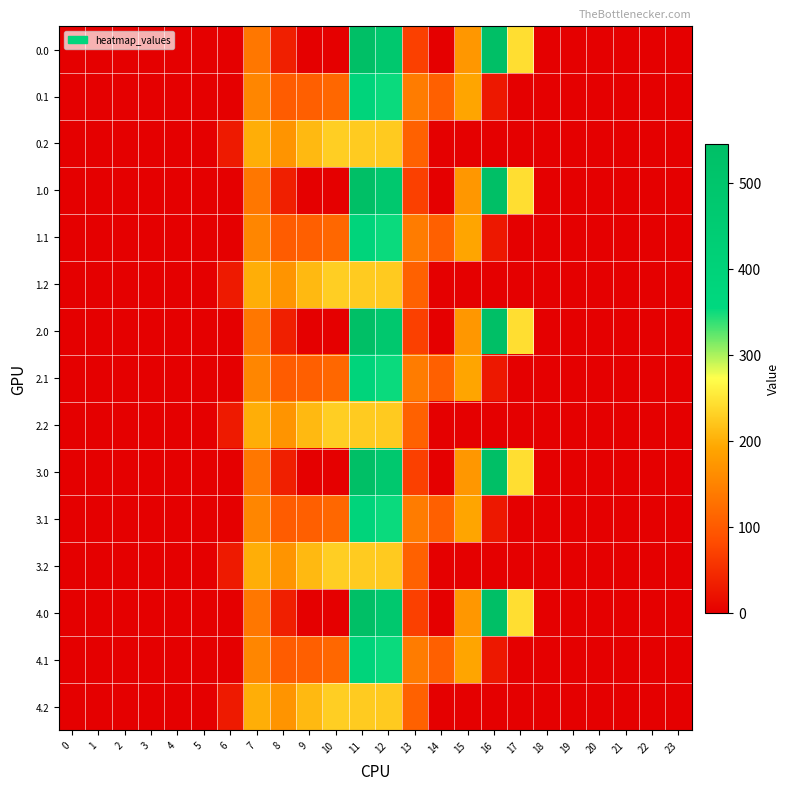

Which has a higher value, 4 or 16?

16